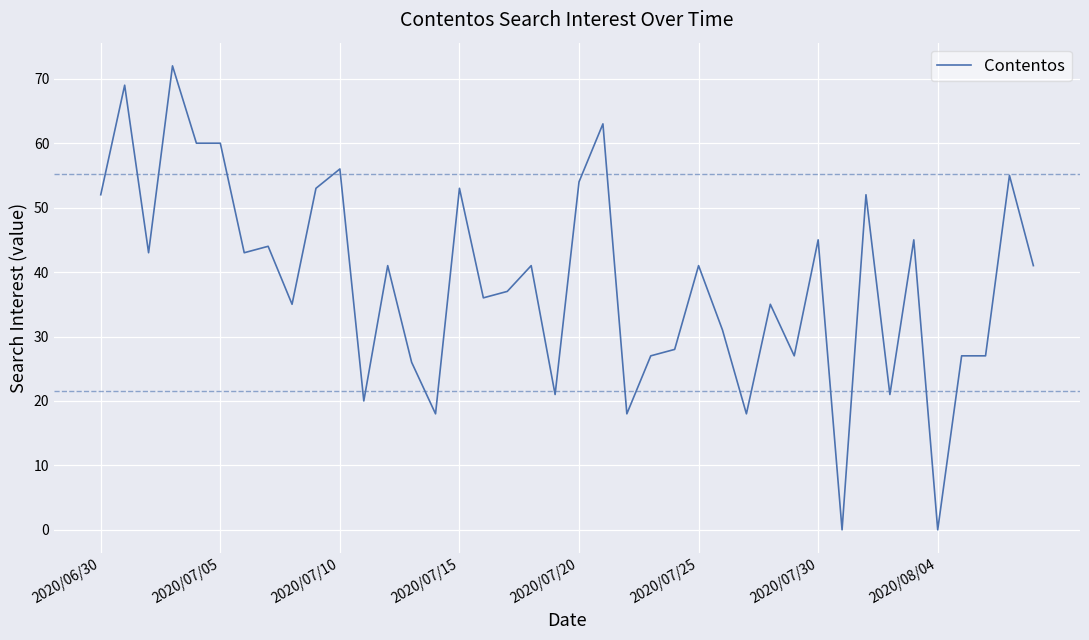

What is the greatest value displayed?

72